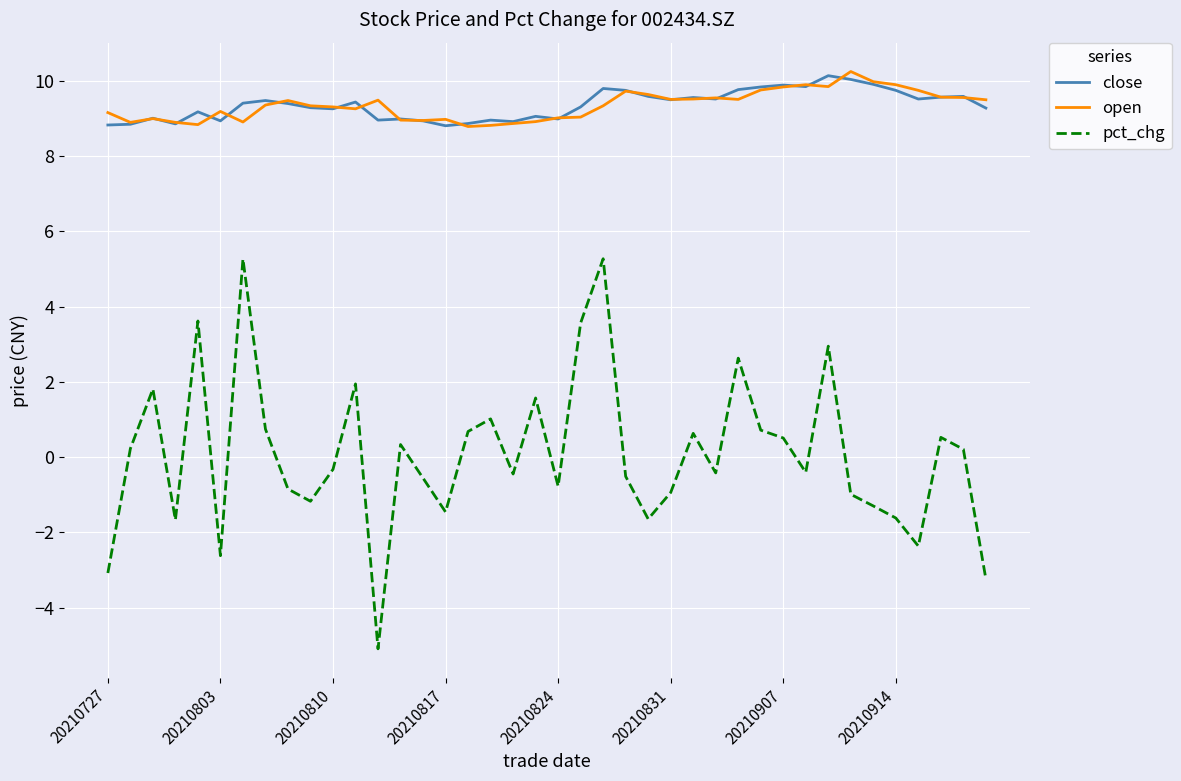

How many values in pct_chg are below zero?

21